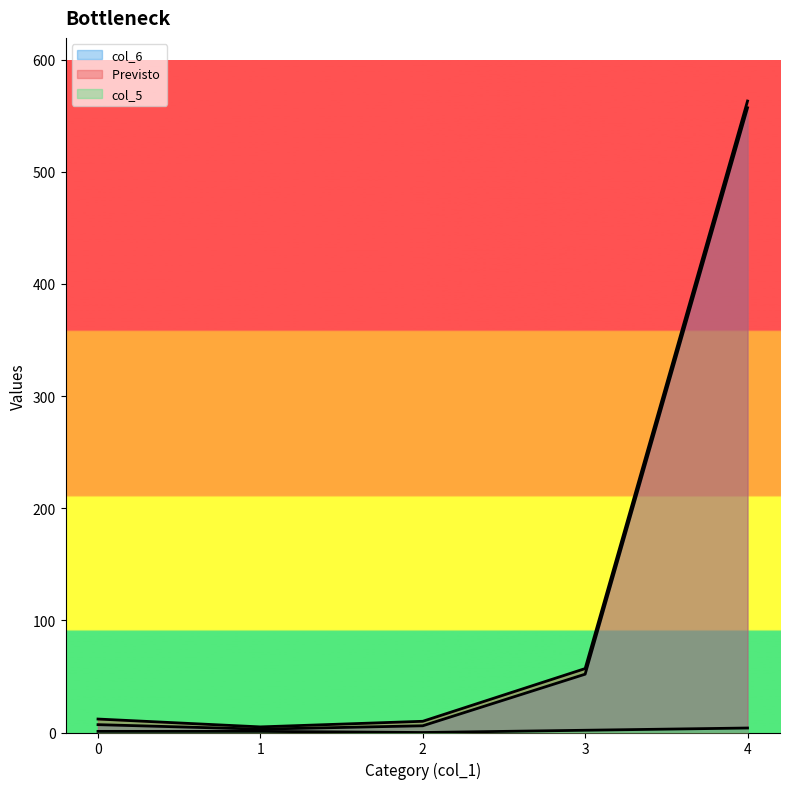

What are all the series names shown in the legend?

col_6, Previsto , col_5